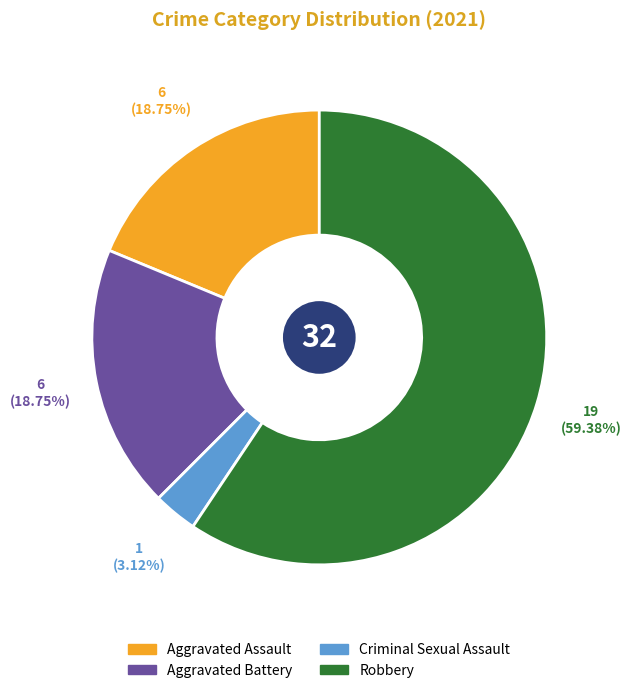

The Aggravated Assault slice represents 5% of the pie. True or false?

False